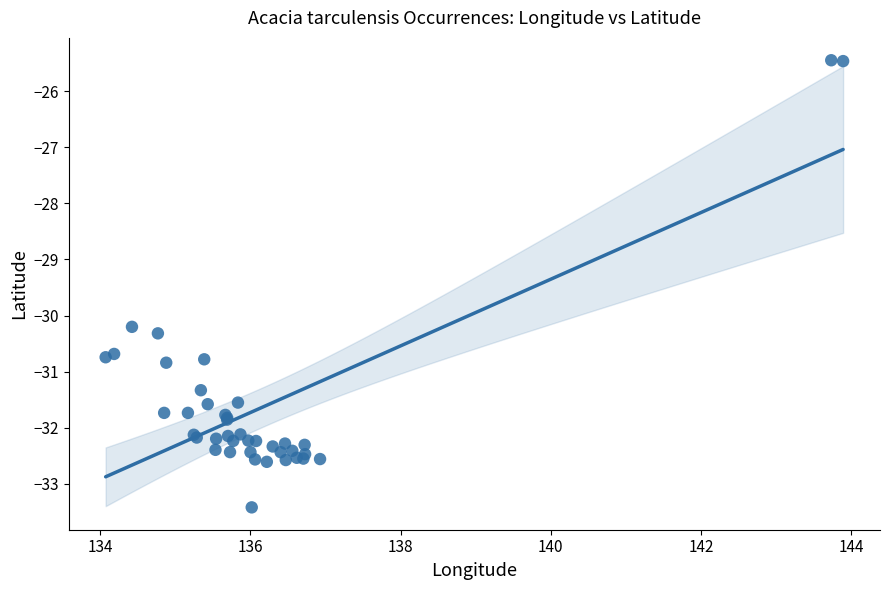

What Y value in the scatter plot is closest to -29?

-30.2